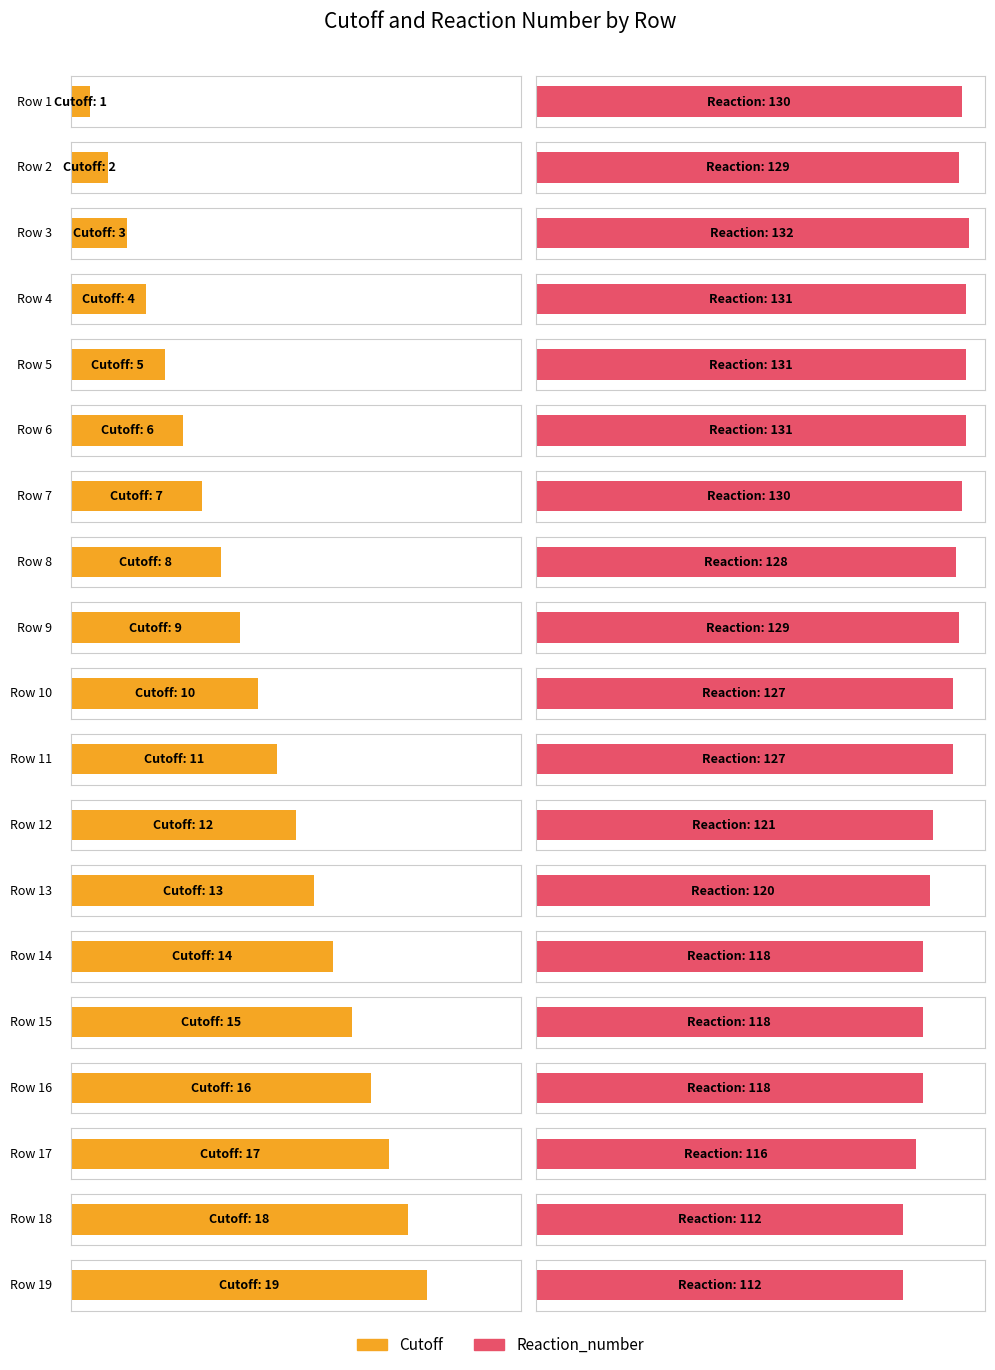

Rank the categories by Reaction_number value from highest to lowest.

3, 4, 5, 6, 1, 7, 2, 9, 8, 10, 11, 12, 13, 14, 15, 16, 17, 18, 19